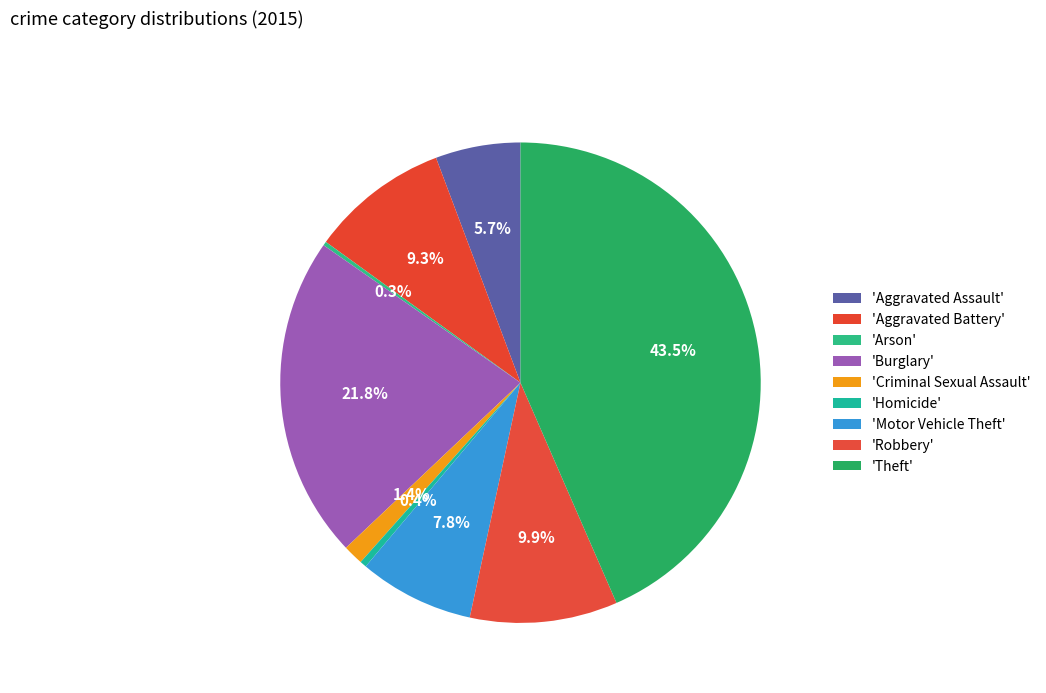

Which category has the smallest portion of the pie?

Arson